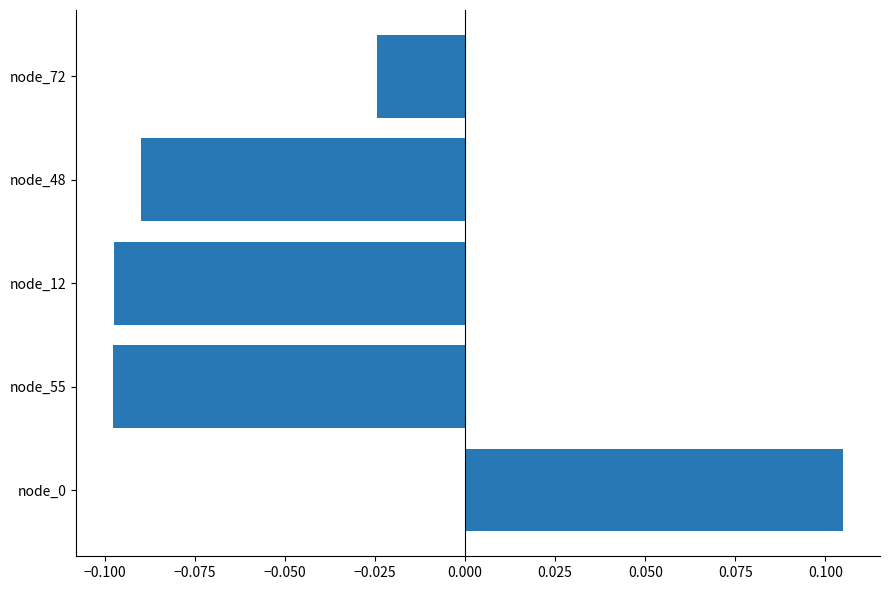

At which label is the value closest to 0?

node_72